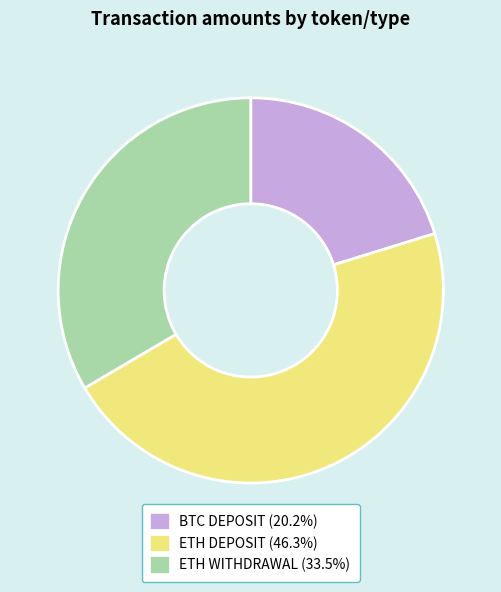

Between ETH DEPOSIT and BTC DEPOSIT, which is larger?

ETH DEPOSIT